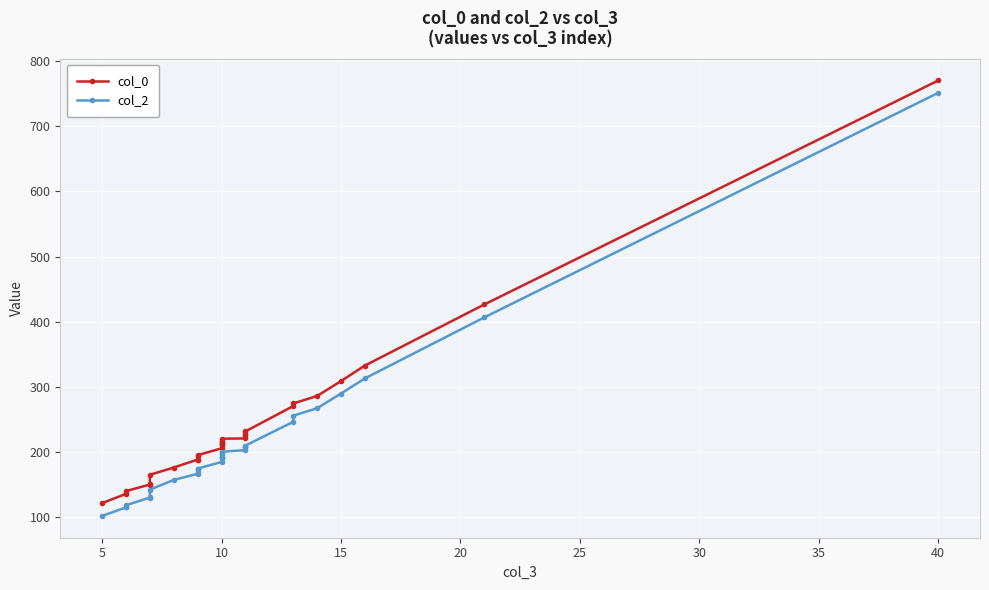

True or false: col_2 has more than 0 points higher than both neighbors.

False